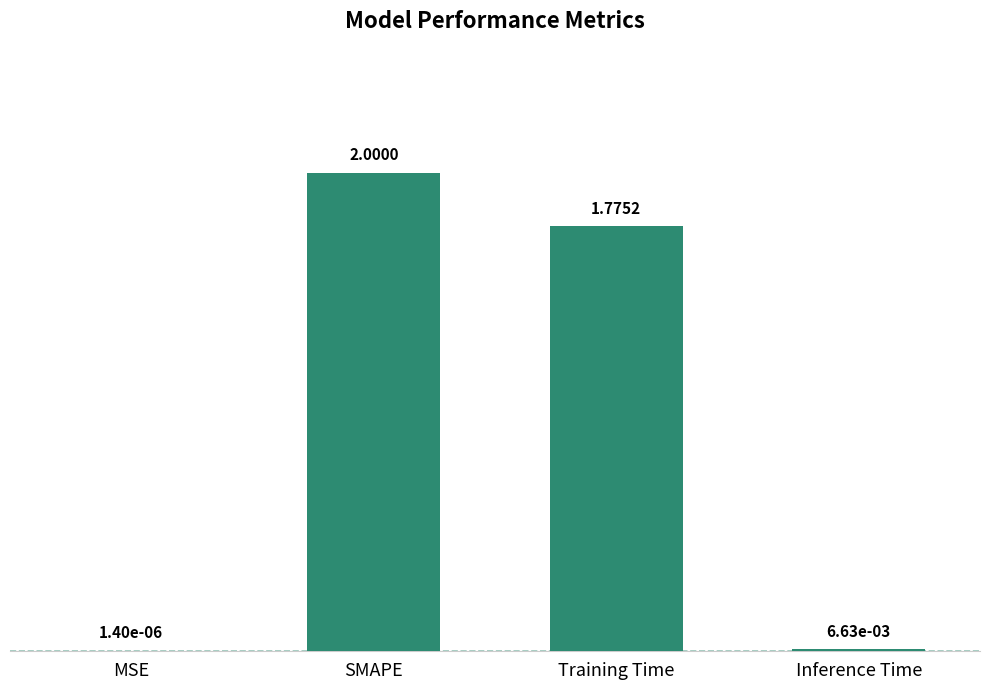

At which label does the data first exceed 1?

SMAPE